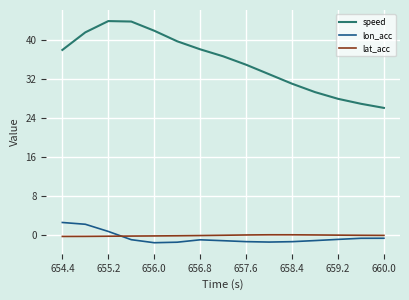

What is the minimum value shown in the chart?

-1.5